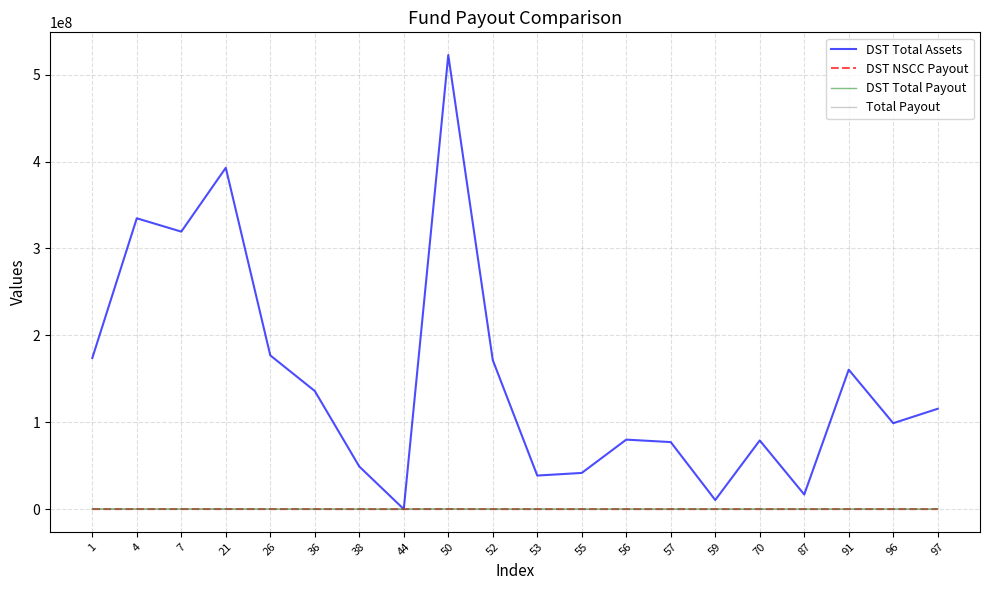

At which category is the sum across all series the highest?

50